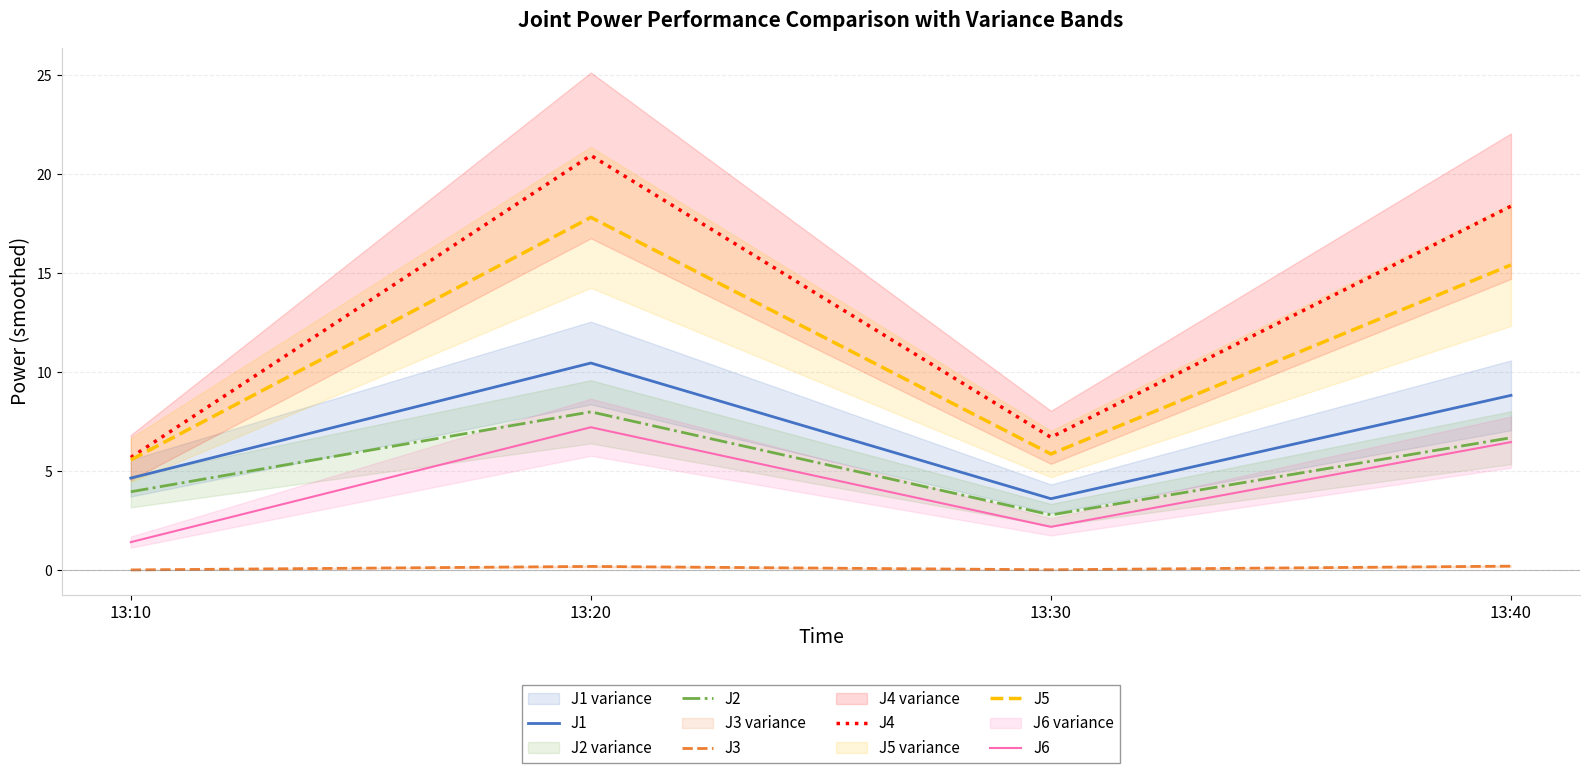

Reading left to right, extract all data points from this chart.

J1: 4.6	10.5	3.6	8.8
J2: 3.9	8.0	2.8	6.7
J3: 0.0	0.2	0.0	0.2
J4: 5.7	20.9	6.7	18.4
J5: 5.6	17.8	5.9	15.4
J6: 1.4	7.2	2.2	6.5